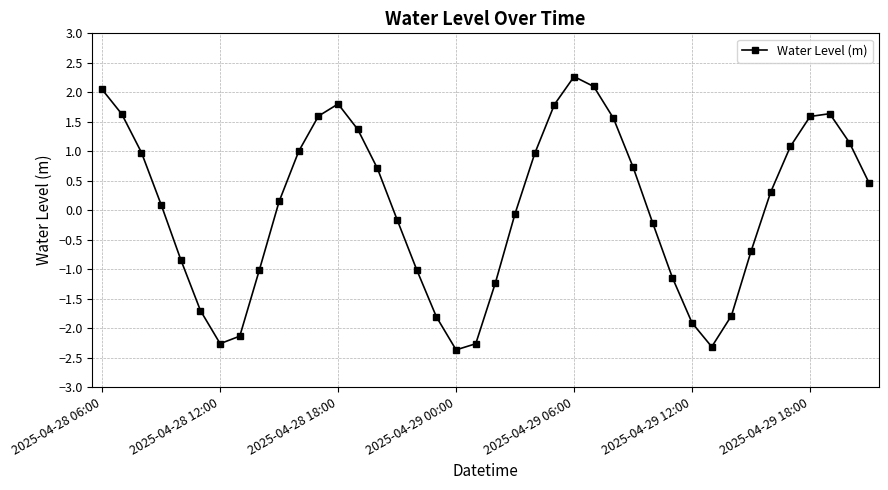

What is the value of the 34th point from the left?

-0.7